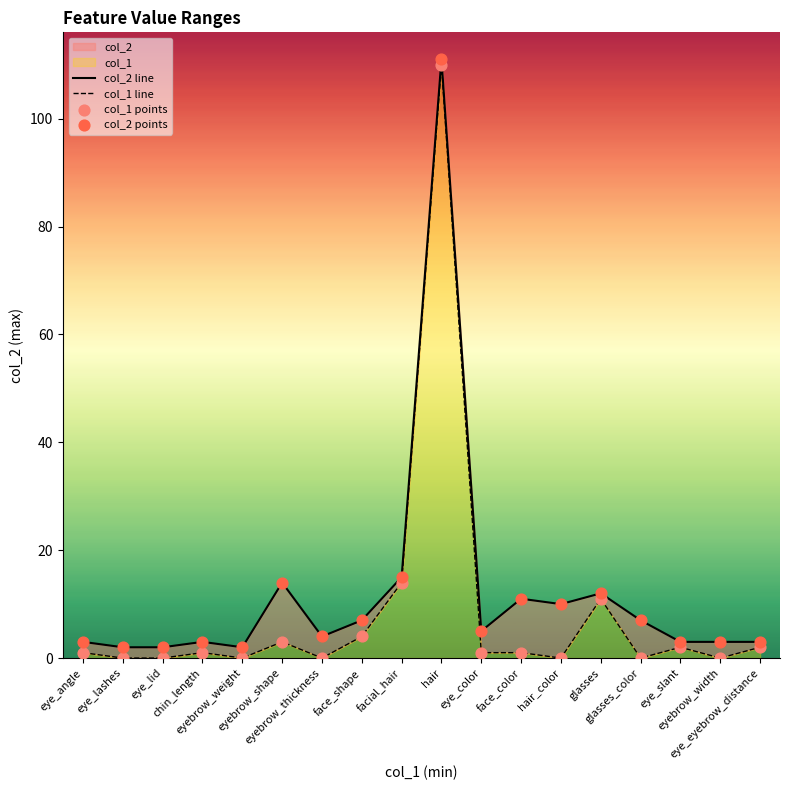

At how many categories does at least one series exceed 88?

1